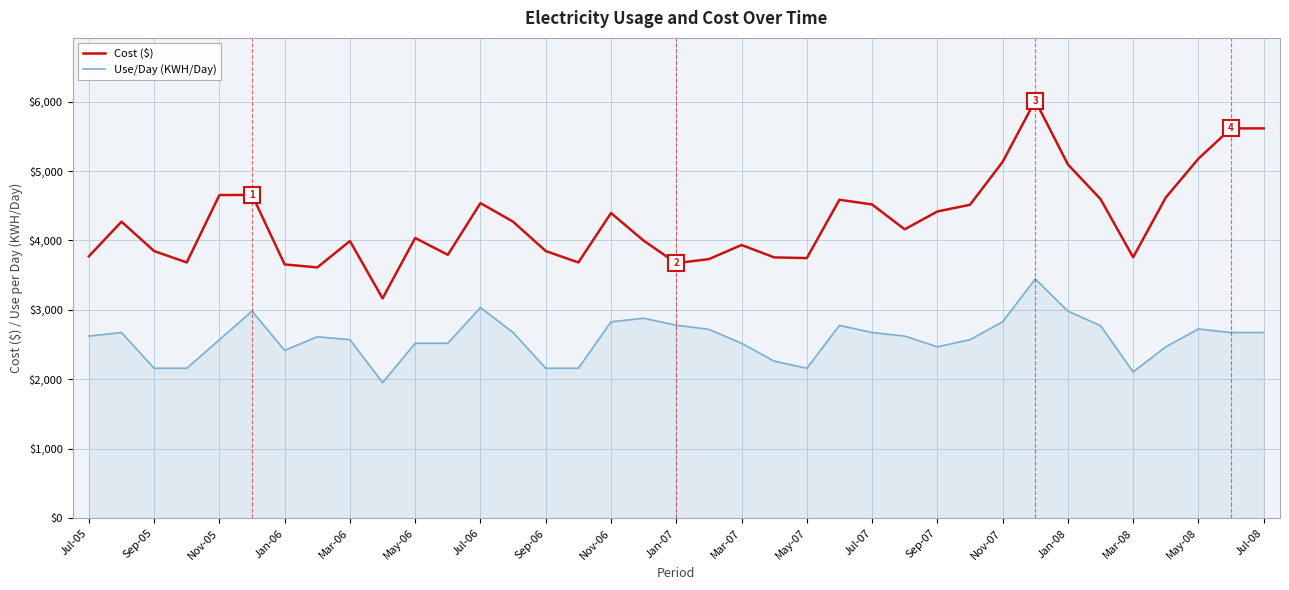

Which series has the largest range (max minus min)?

Cost ($)